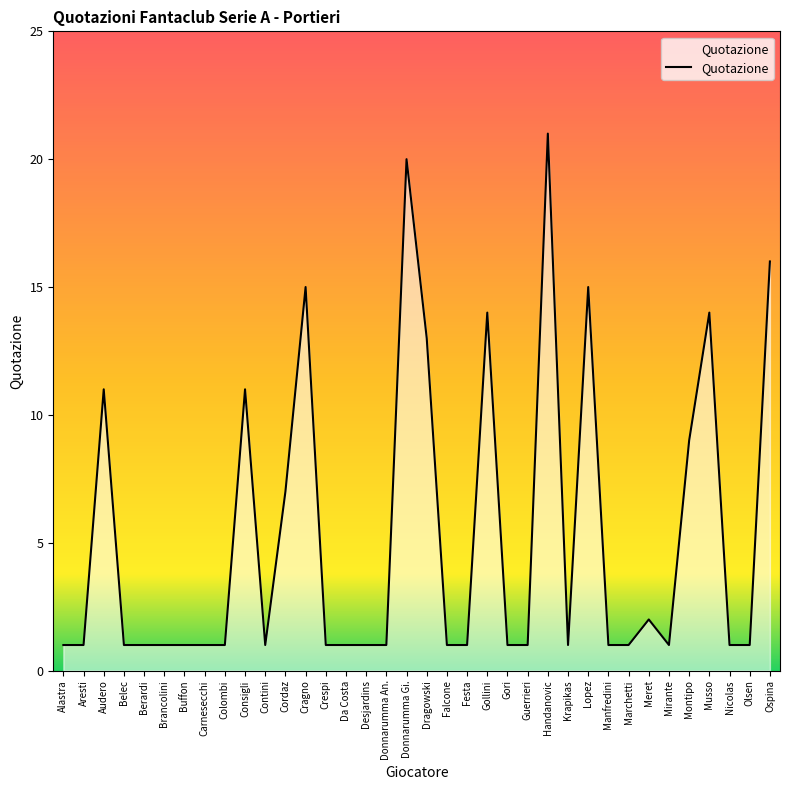

What is the average value?

5